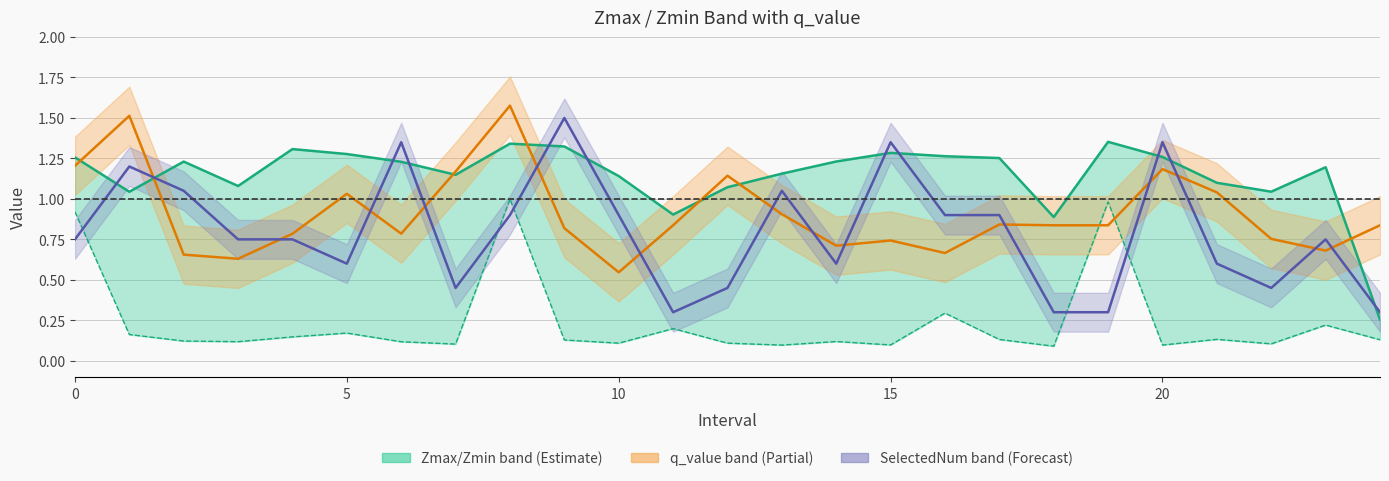

What is the label of the 18th point from the right?

7